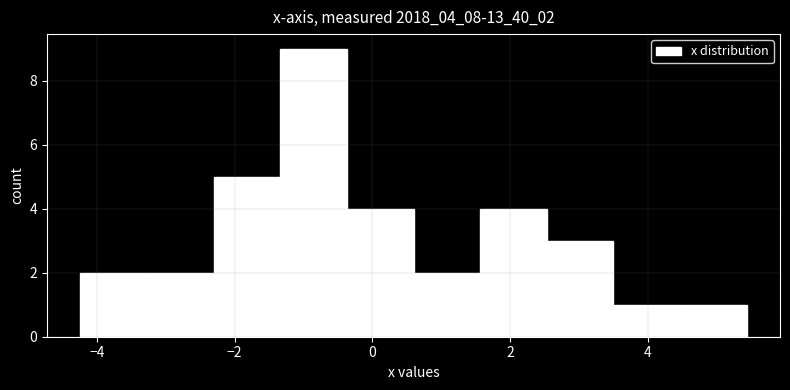

Reading left to right, transcribe this chart: for each bar, give the range it covers on the x-axis and its height. Neither the bar edges nor the heights are printed on the chart, so give them approximately, as read against the axes.

-4.2 to -3.2: 2
-3.2 to -2.4: 2
-2.4 to -1.4: 5
-1.4 to -0.4: 9
-0.4 to 0.6: 4
0.6 to 1.6: 2
1.6 to 2.6: 4
2.6 to 3.4: 3
3.4 to 4.4: 1
4.4 to 5.4: 1